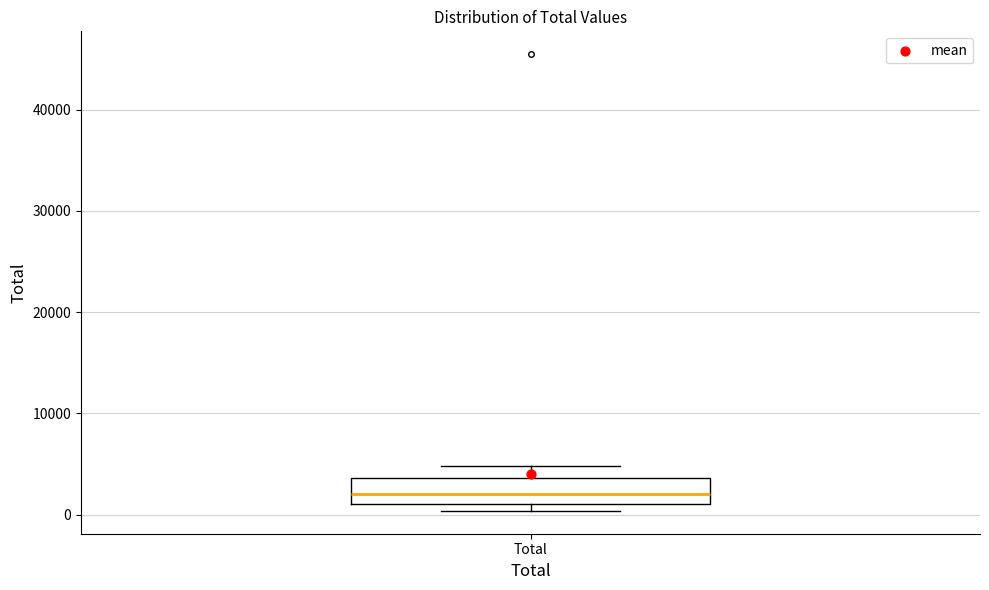

Transcribe this box plot: give where the median line is, the range the box spans, and where the two whiskers end, as read against the y-axis. The values are not printed on the chart, so give them approximately, as read against the axis.

median 2000, box 1000 to 4000, whiskers 0 to 5000